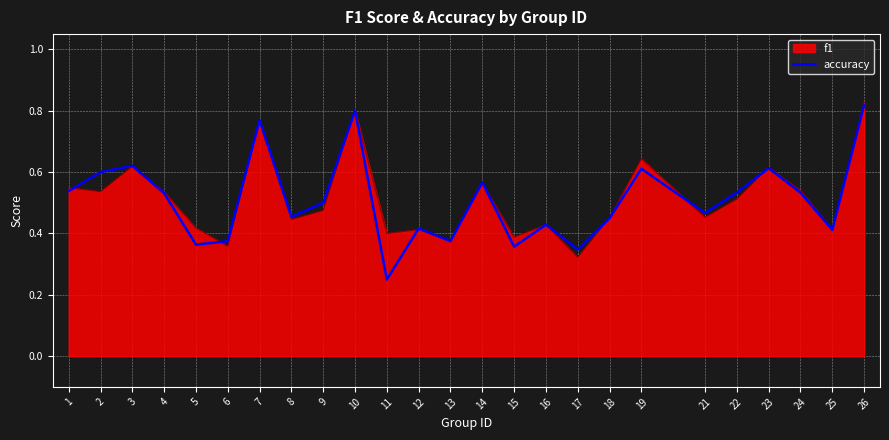

Which label corresponds to the smallest value in the chart?

11